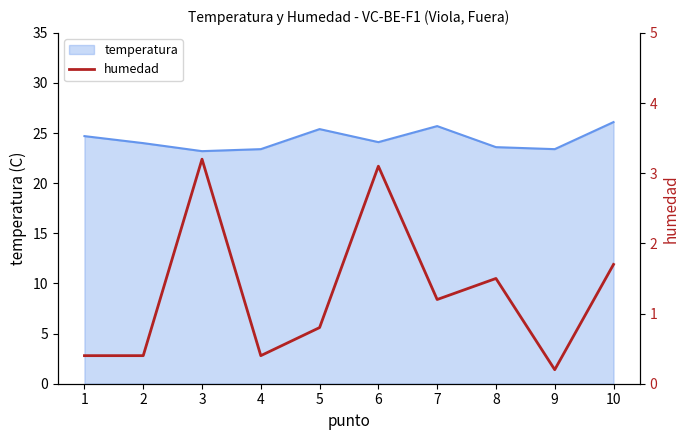

Is it true that temperatura equals 24.1 at 6?

True